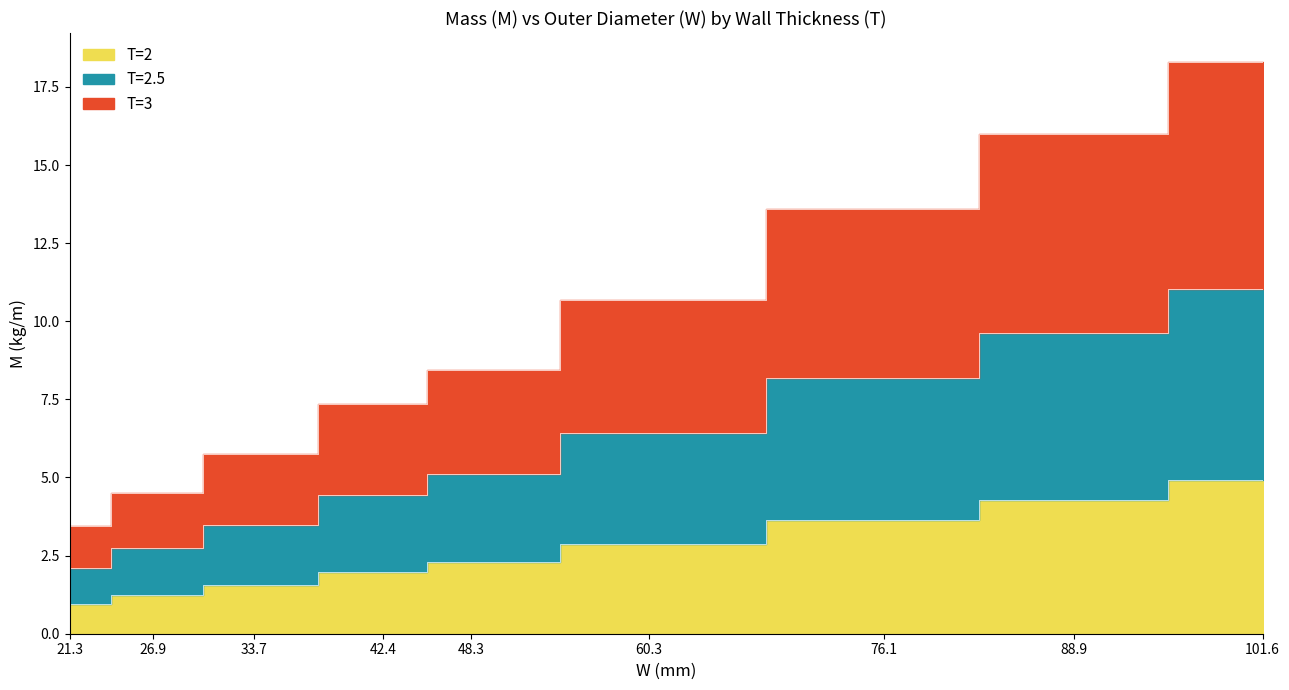

True or false: T=3 and T=2.5 cross at least once.

False